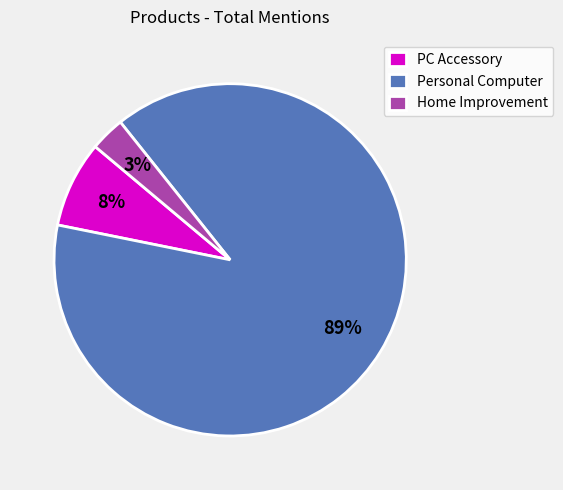

To the nearest percent, what is the average slice percentage?

33%